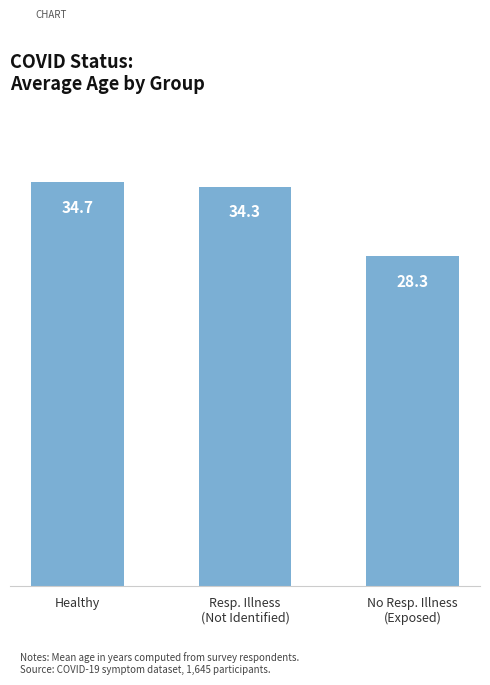

How many data points are less than 34?

1